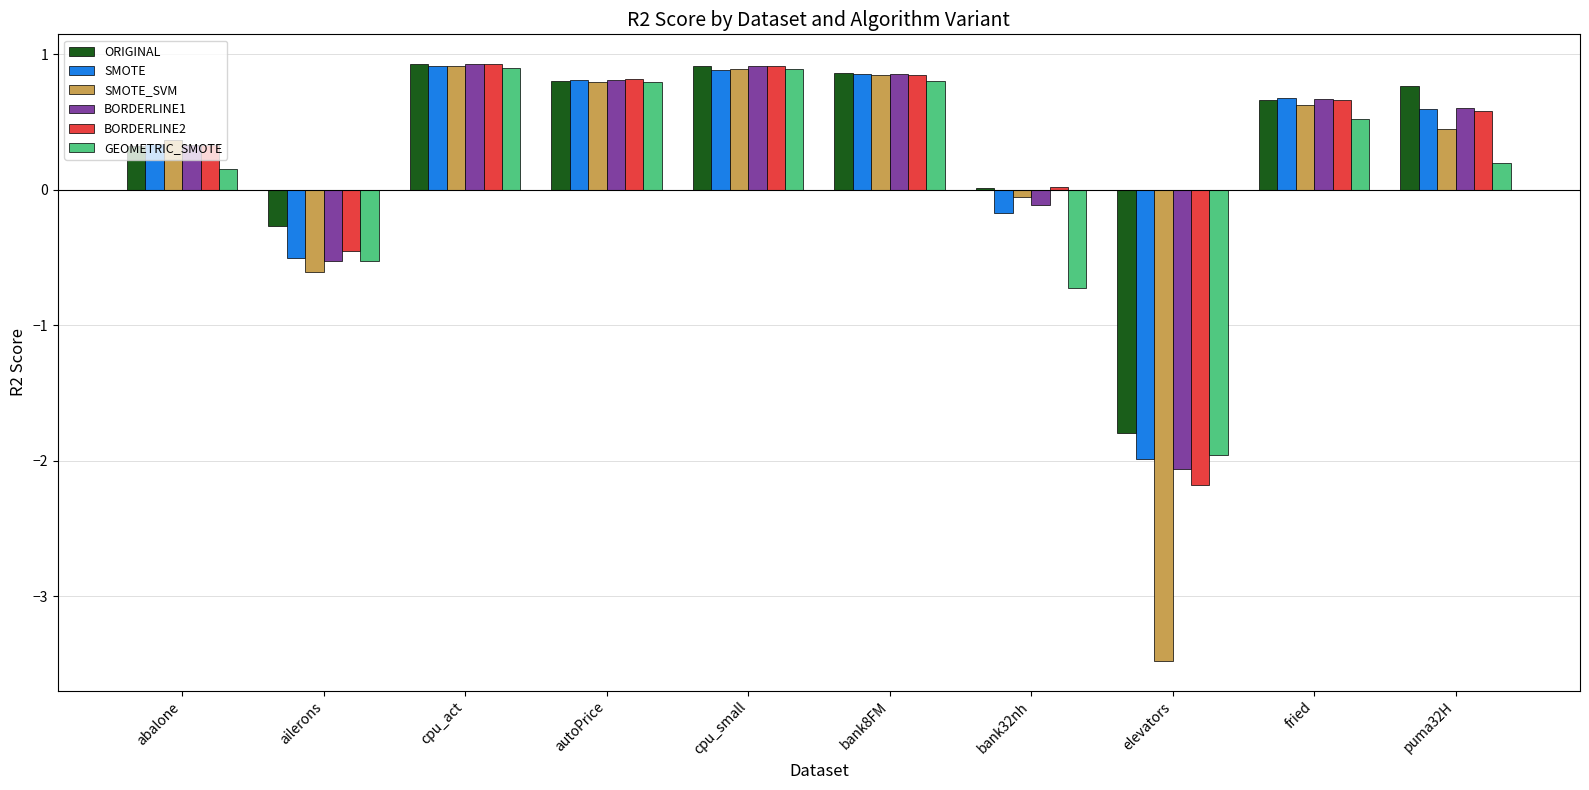

Which series has the widest spread of values?

SMOTE_SVM